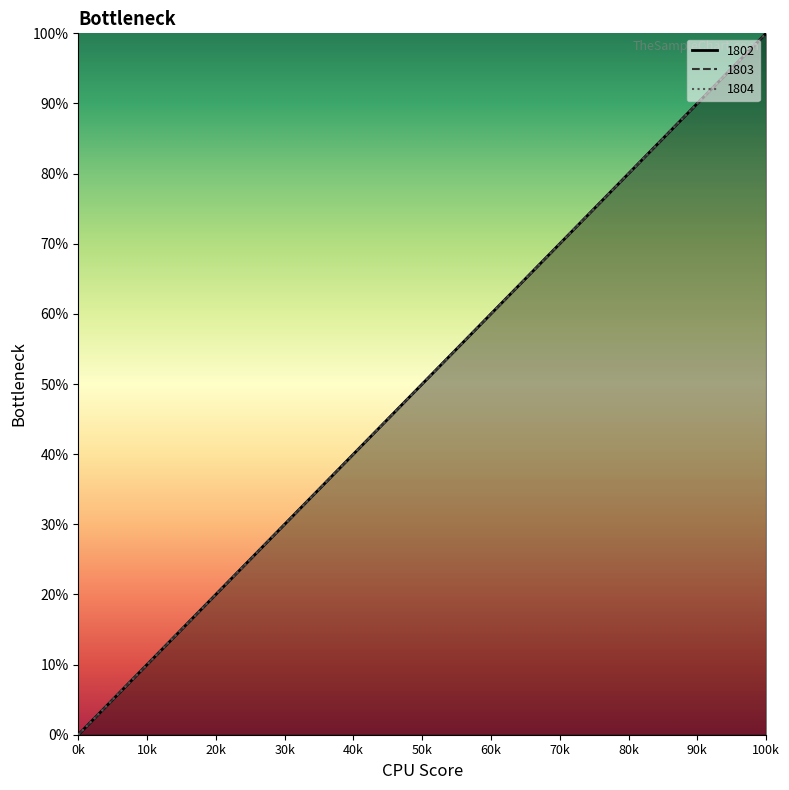

Which series changed the most between 101 and 1401?

1802